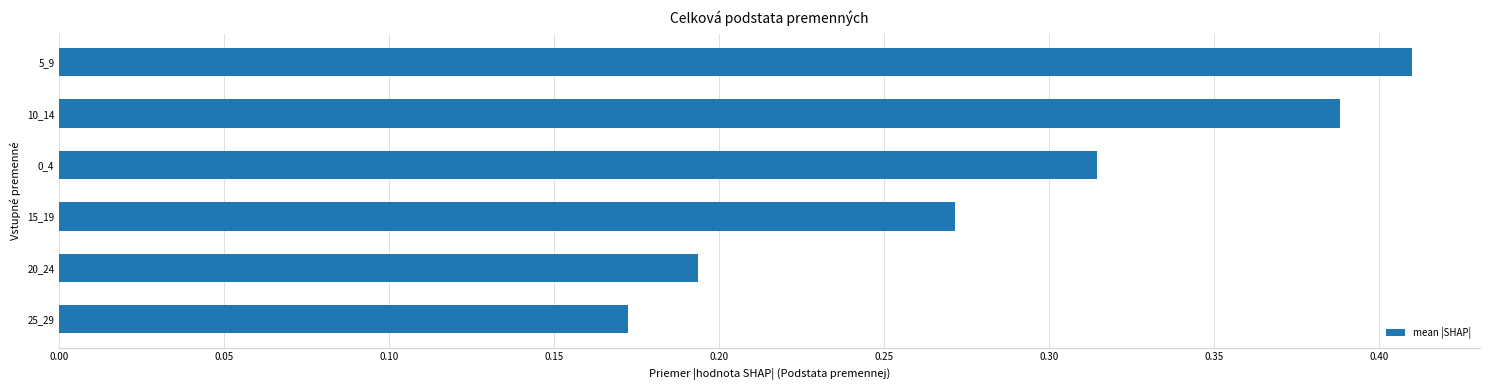

Which category has the highest value across all series?

5_9